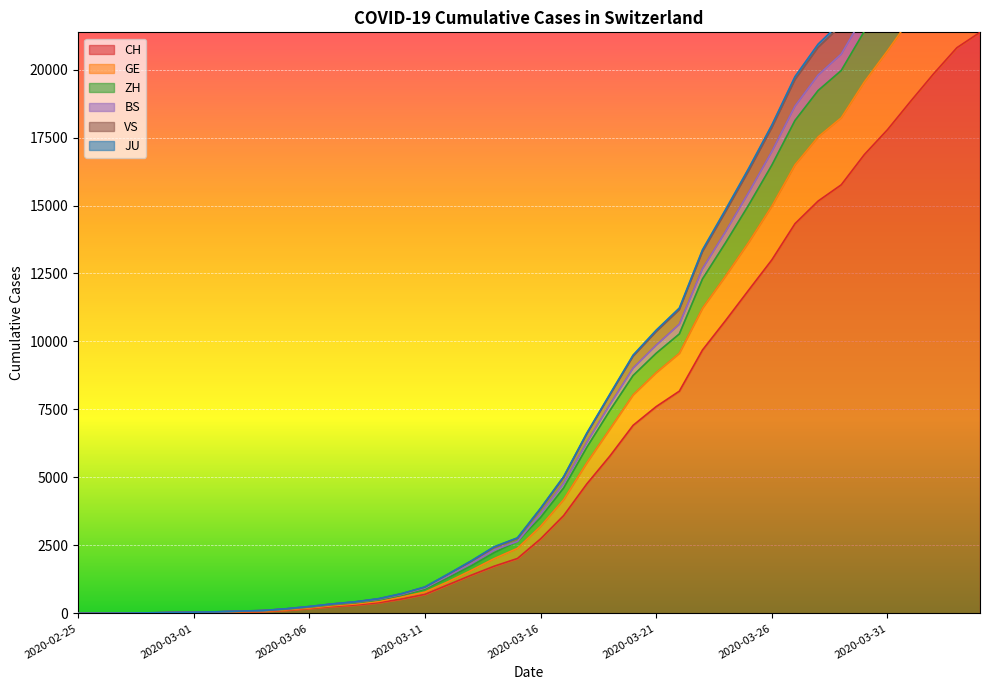

At which category is the sum across all series the highest?

2020-04-04